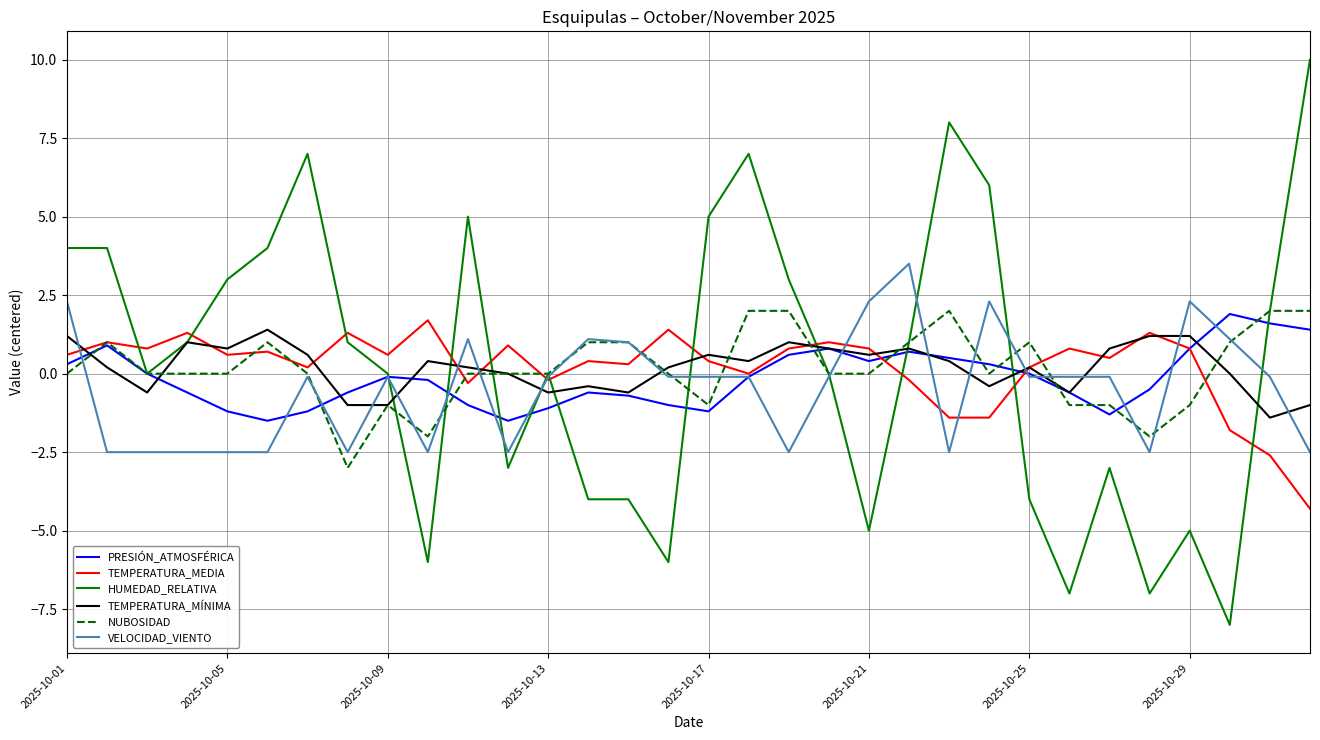

What is the greatest value displayed?

10.0